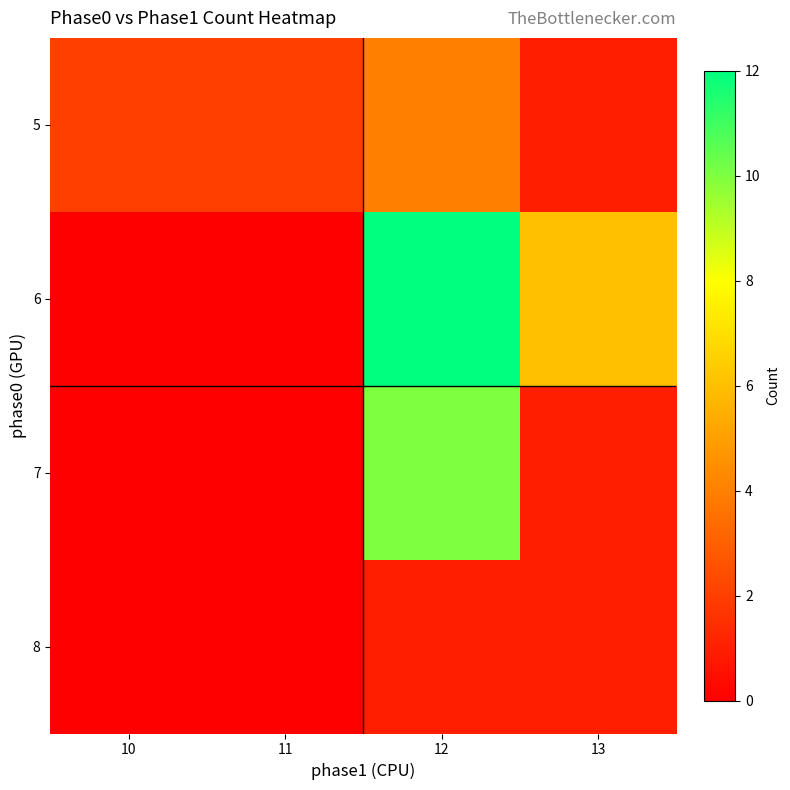

Reading left to right, what are all the values shown in this chart?

5: 10=2	11=2	12=4	13=1
6: 10=0	11=0	12=12	13=6
7: 10=0	11=0	12=10	13=1
8: 10=0	11=0	12=1	13=1